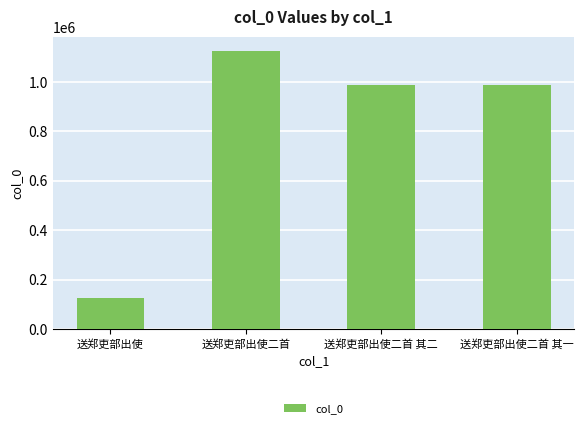

What is the difference between the maximum and minimum values?

998845